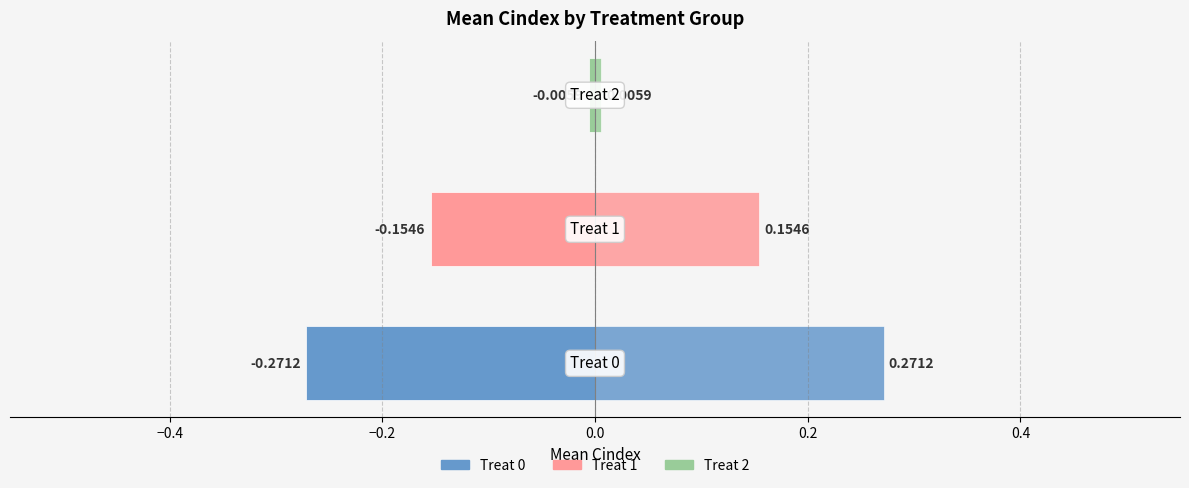

How many series are shown in this chart?

2